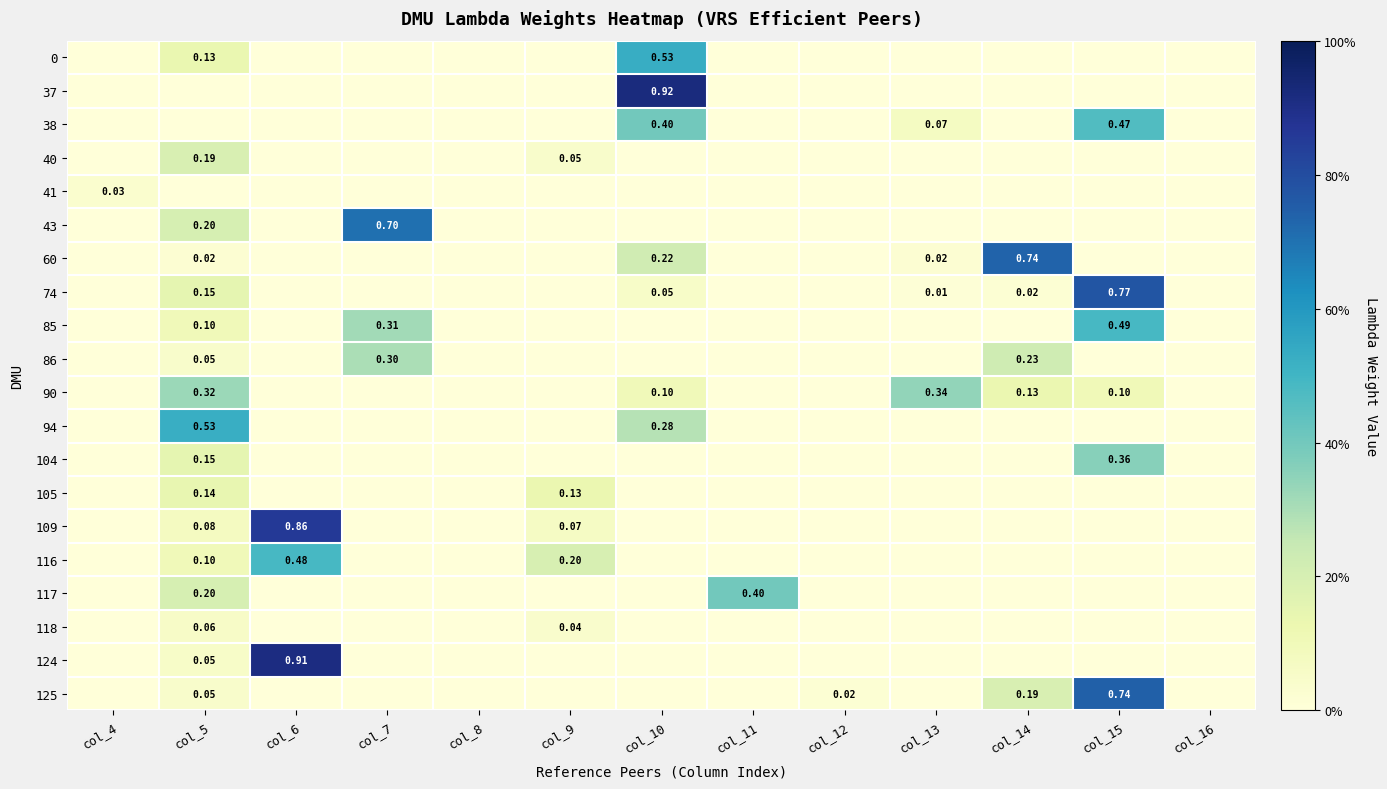

How many positive values does the 86 series have?

3